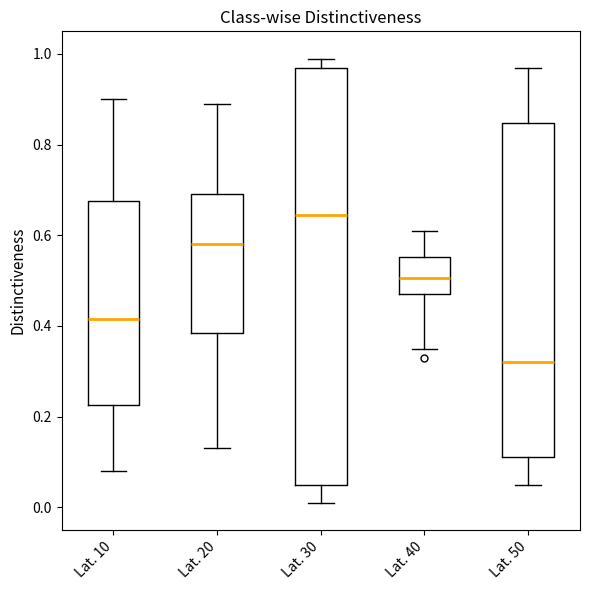

Where is the lower edge of the box for Lat. 30 on the y-axis? The values are not printed on the chart, so give them approximately, as read against the axis.

0.06